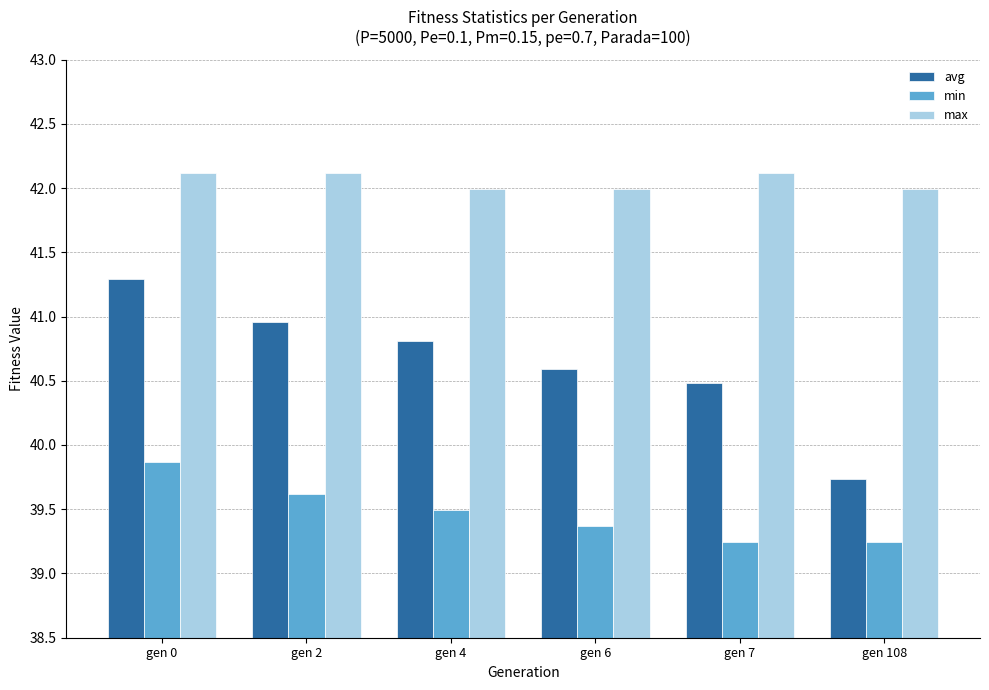

Is it true that max equals 25.8 at gen 108?

False